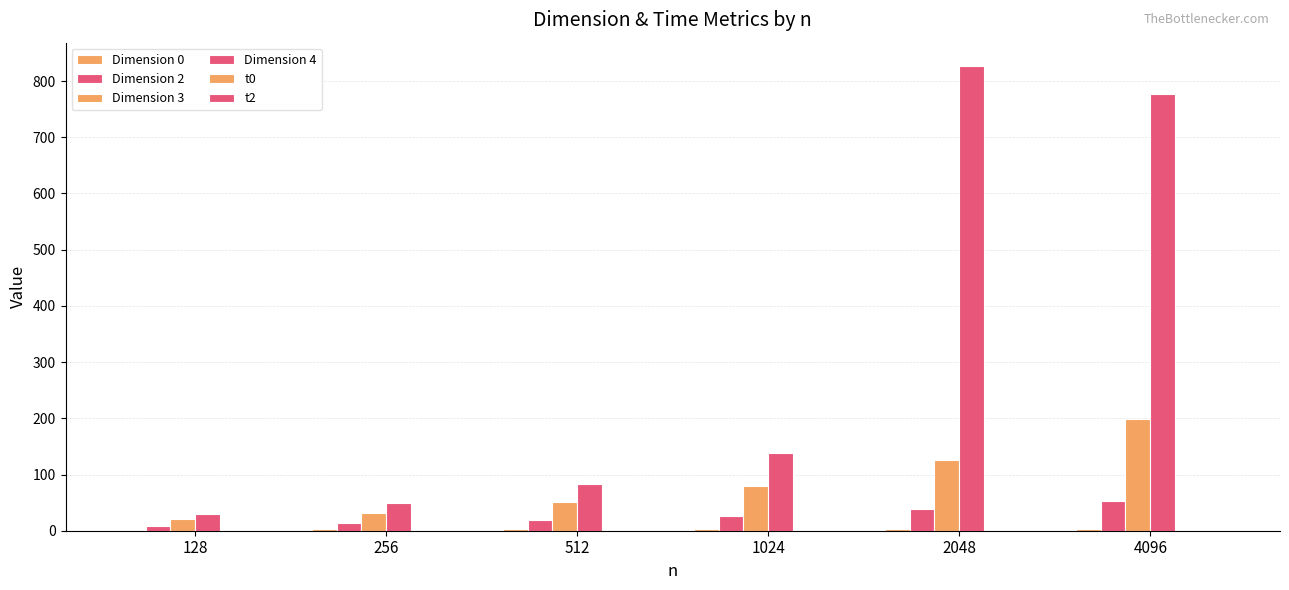

How many distinct data groups are displayed?

6